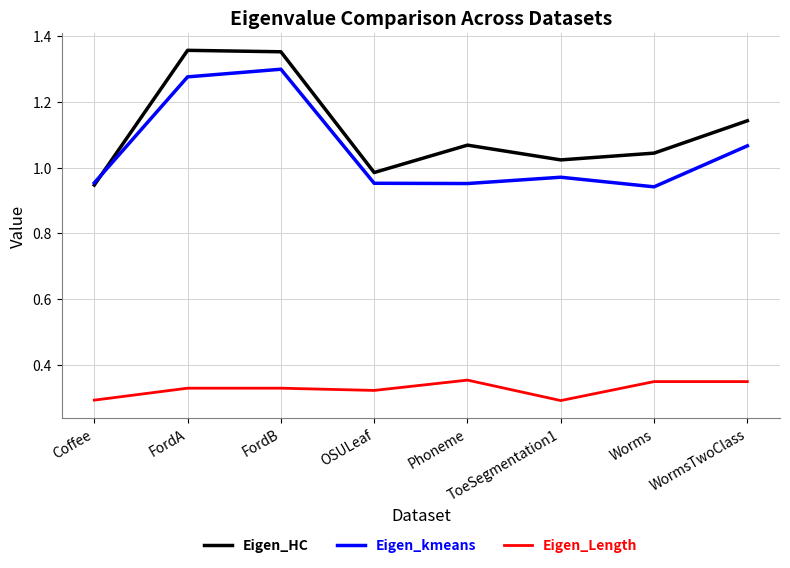

True or false: Eigen_Length and Eigen_HC cross at least once.

False